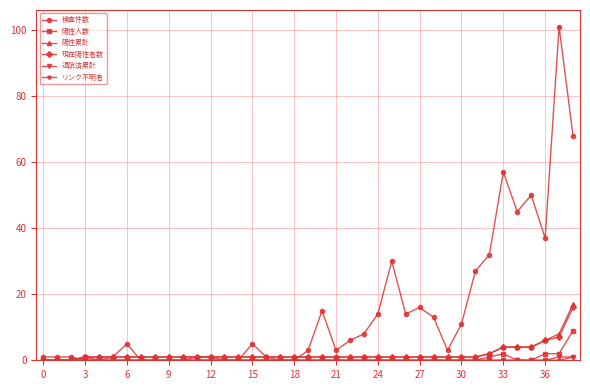

At how many categories does at least one series exceed 20?

9